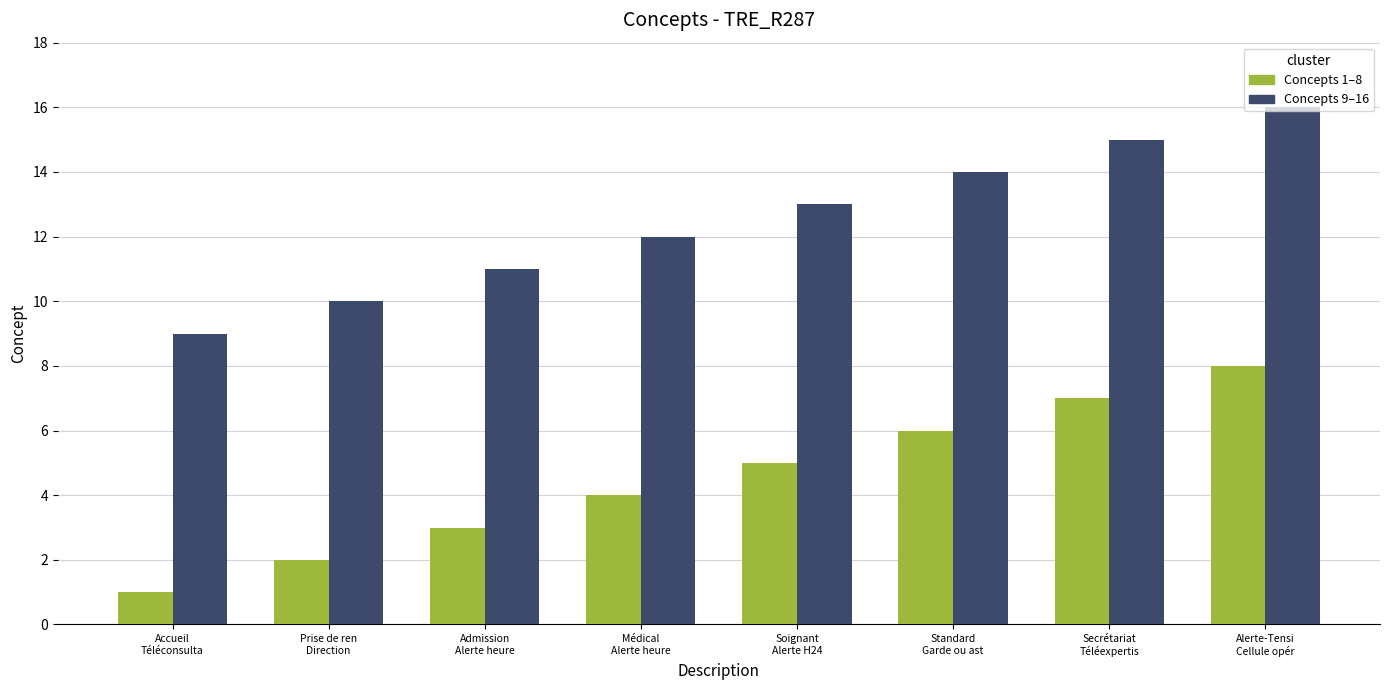

What is the maximum value shown in the chart?

16